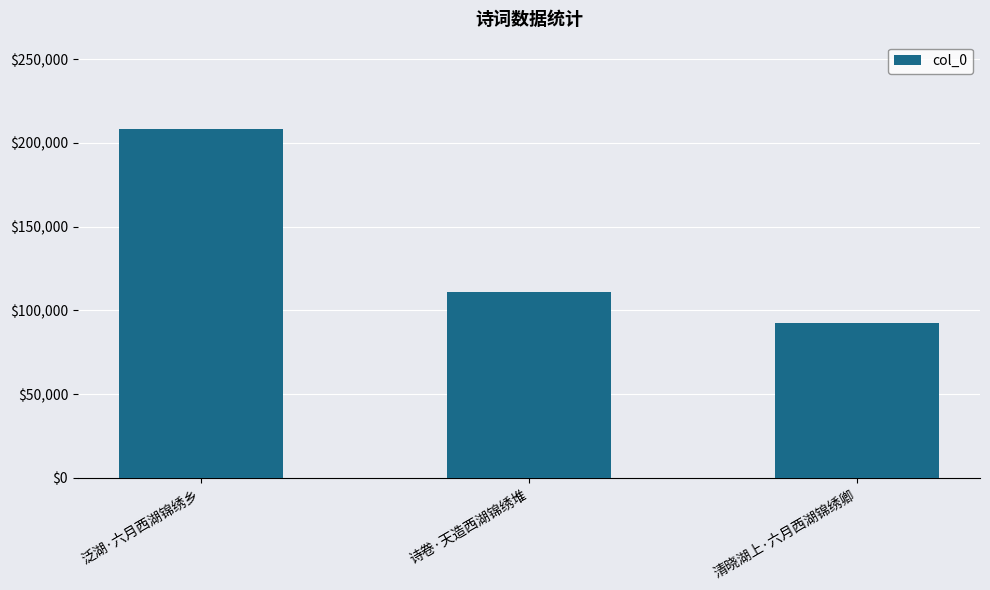

Count the number of data series in this chart.

1